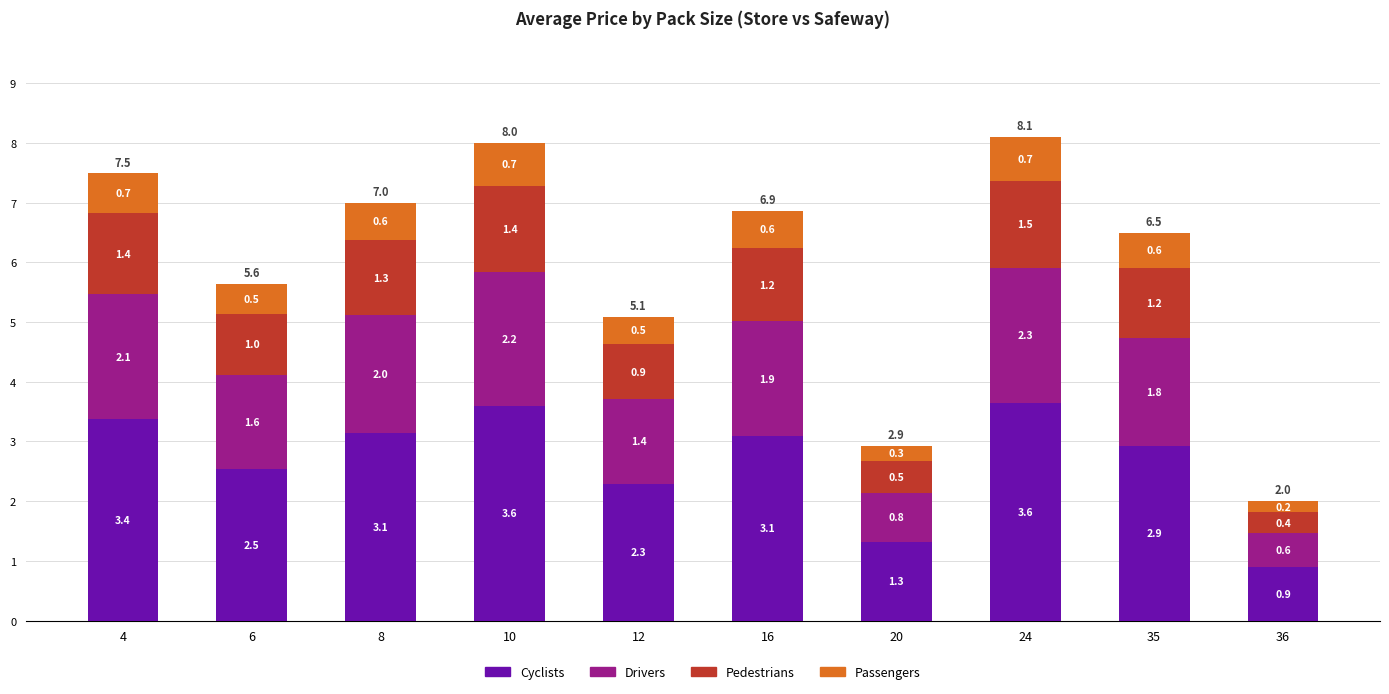

Which category has the highest value in the Cyclists series?

24